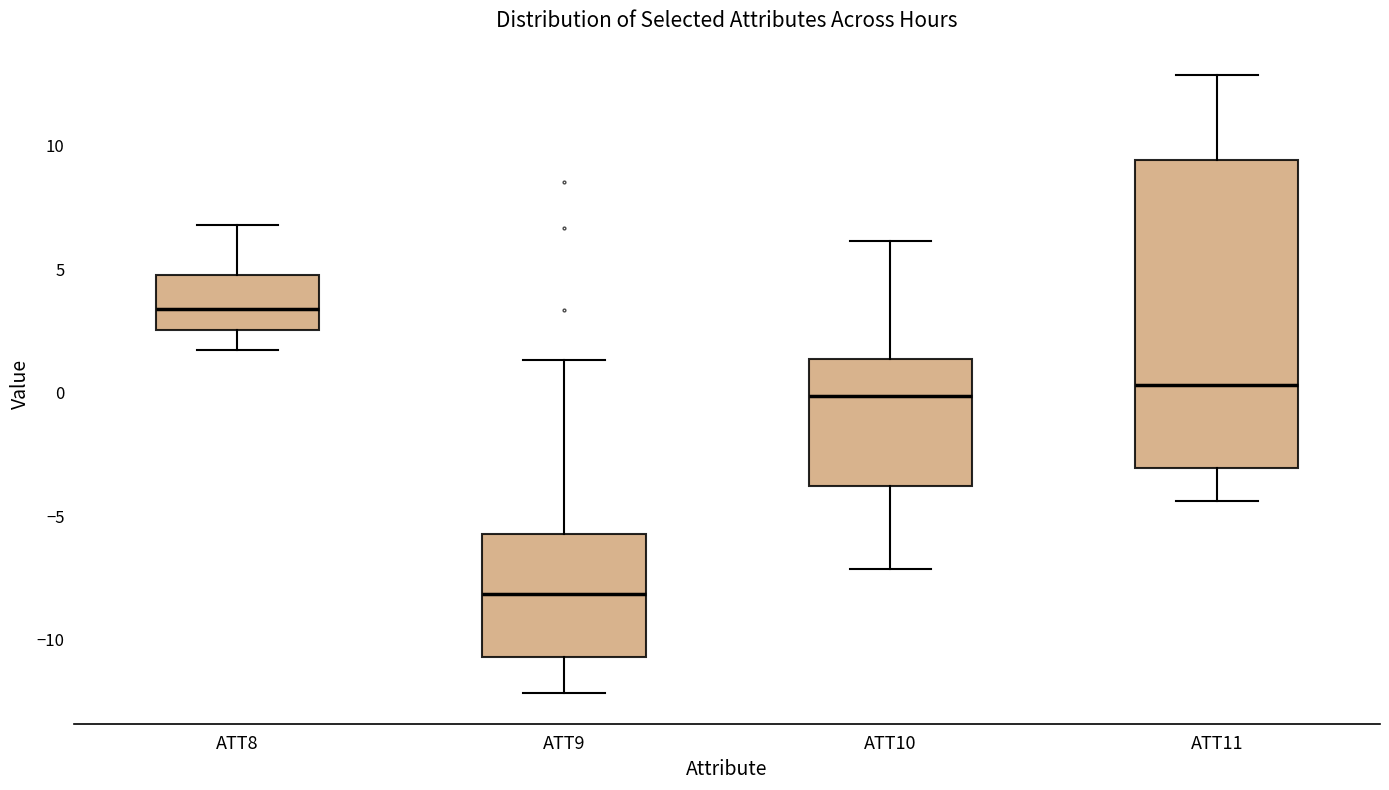

Which box has the highest median line?

ATT8